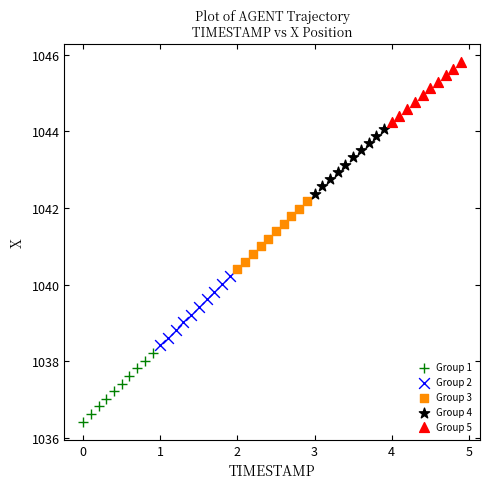

Which series reaches the minimum Y coordinate?

Group 1